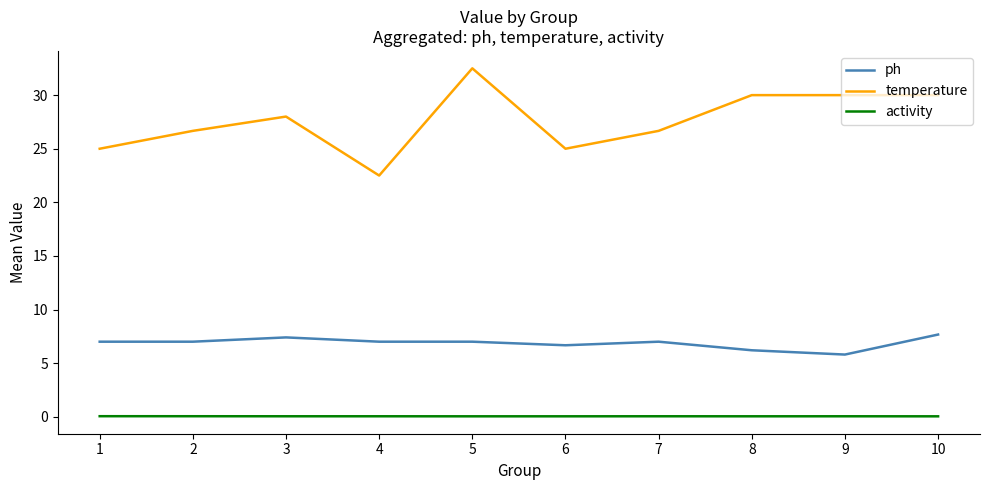

Read the ph value at 10.

7.7